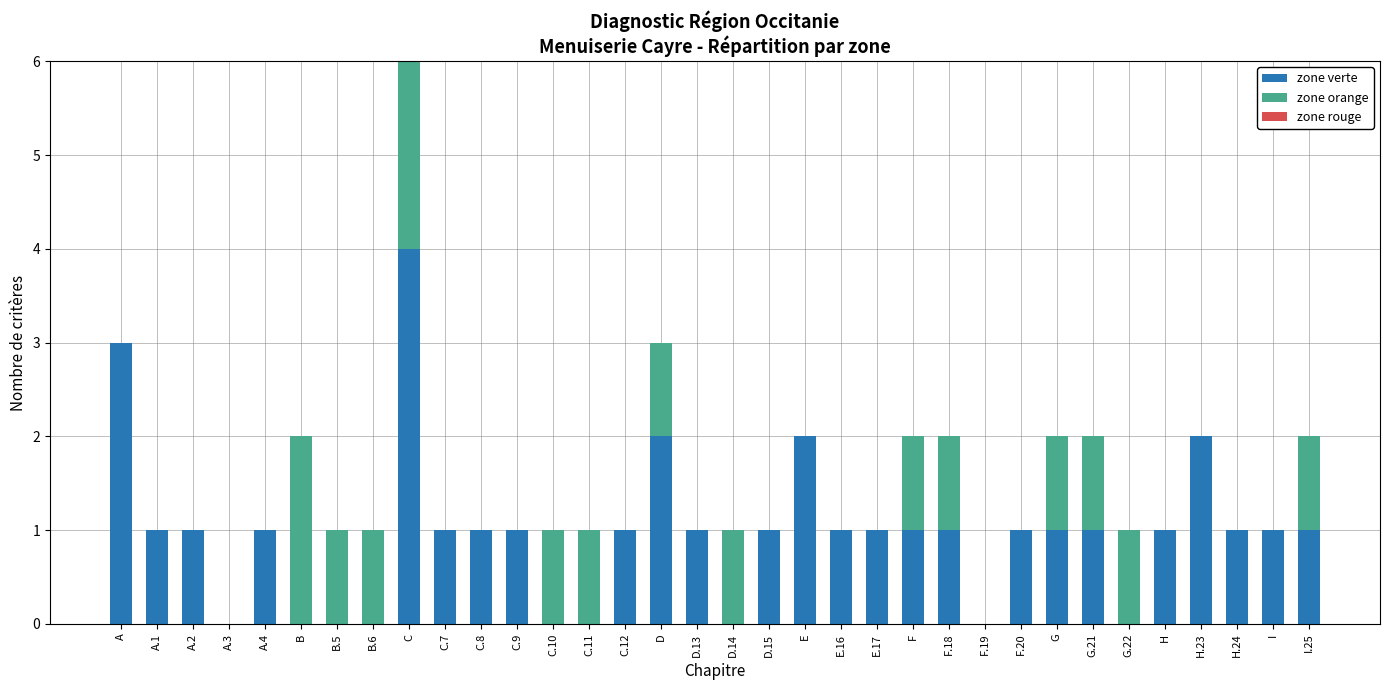

Is it true that zone verte equals 4 at D?

False